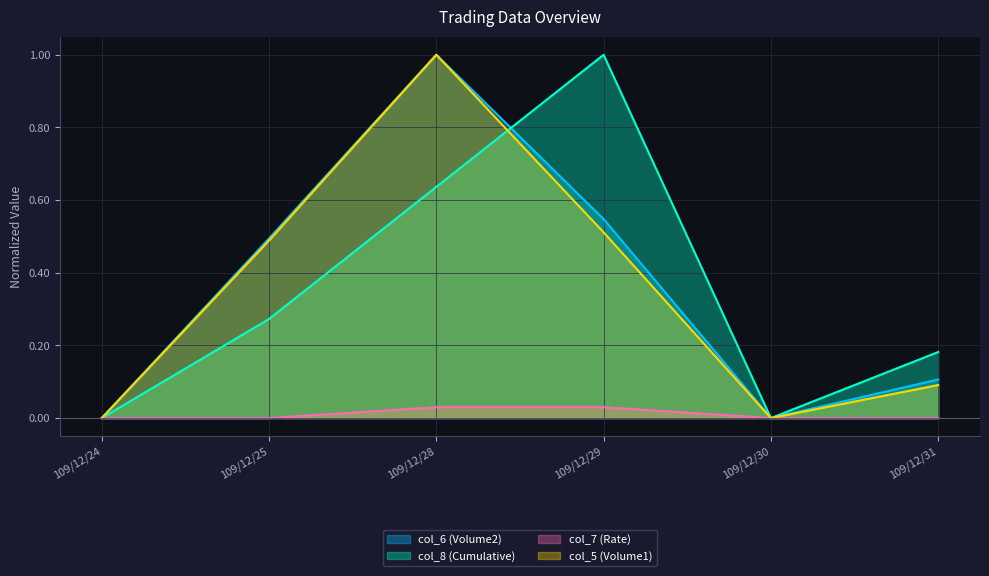

How many data points in col_6 (Volume2) are above 0?

4